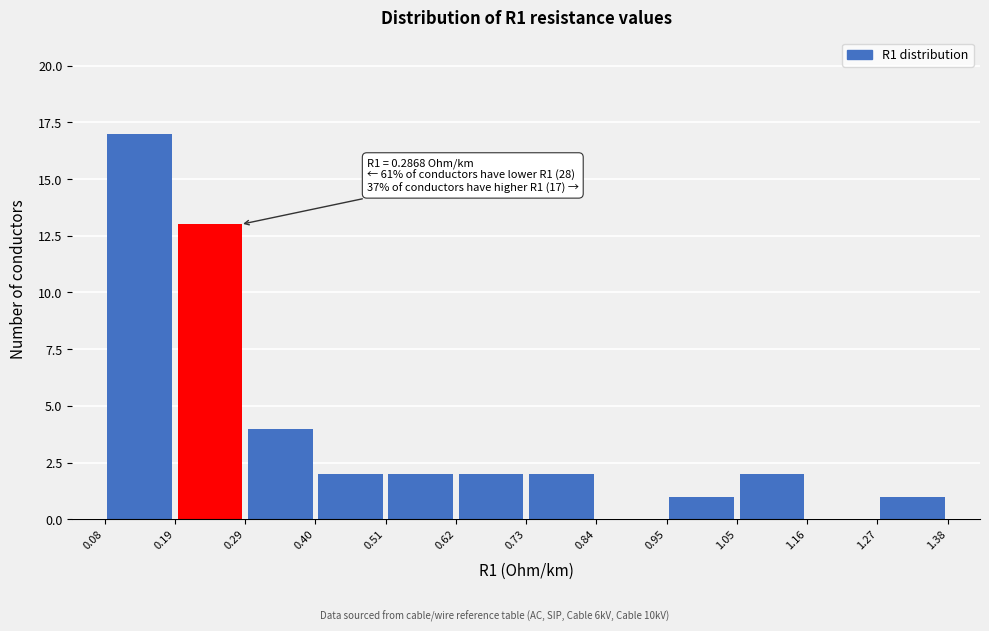

Which range on the x-axis has the tallest bar?

0.08 to 0.19